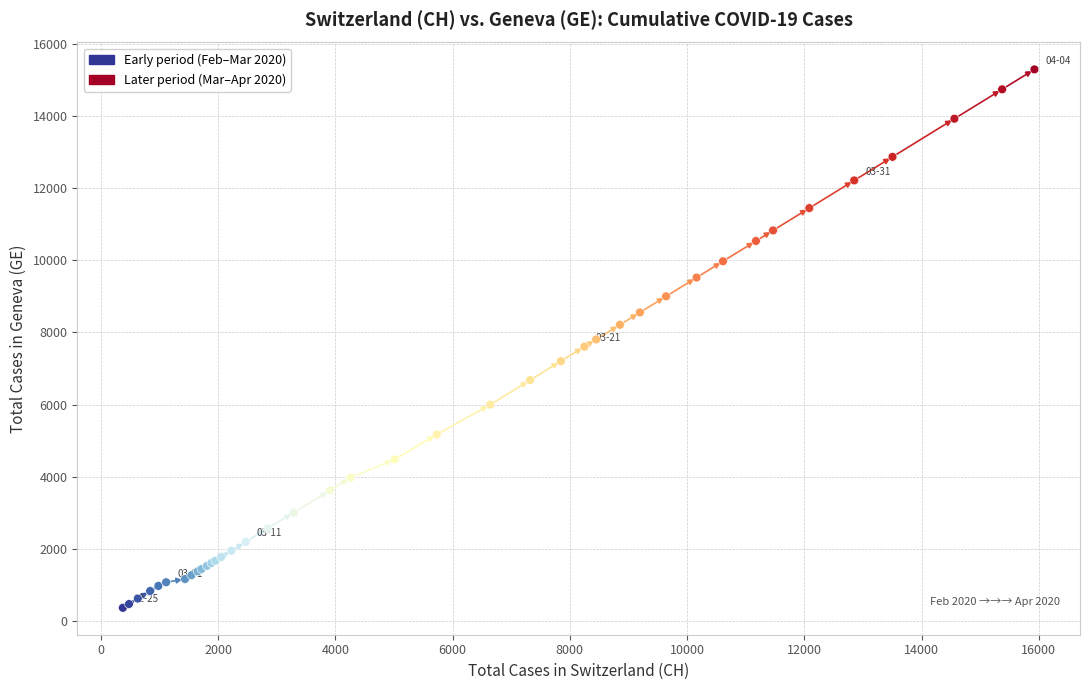

Which series has the largest Y range (max minus min)?

Later period (Mar–Apr 2020)